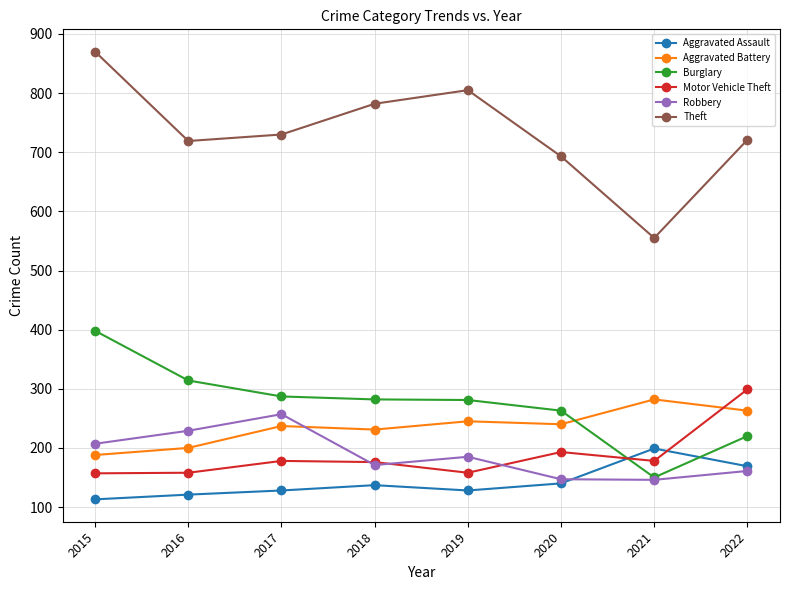

Which series ends up on top after the final intersection of Aggravated Assault and Burglary?

Burglary